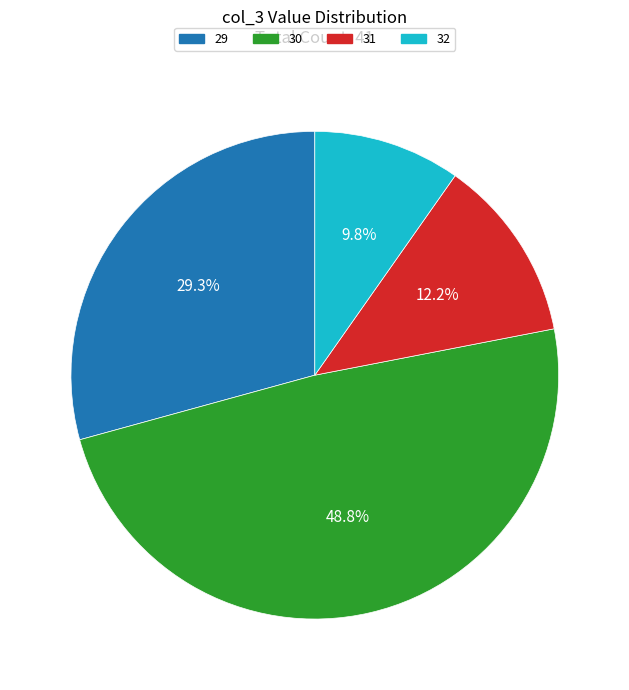

Count the number of slices in the pie.

4